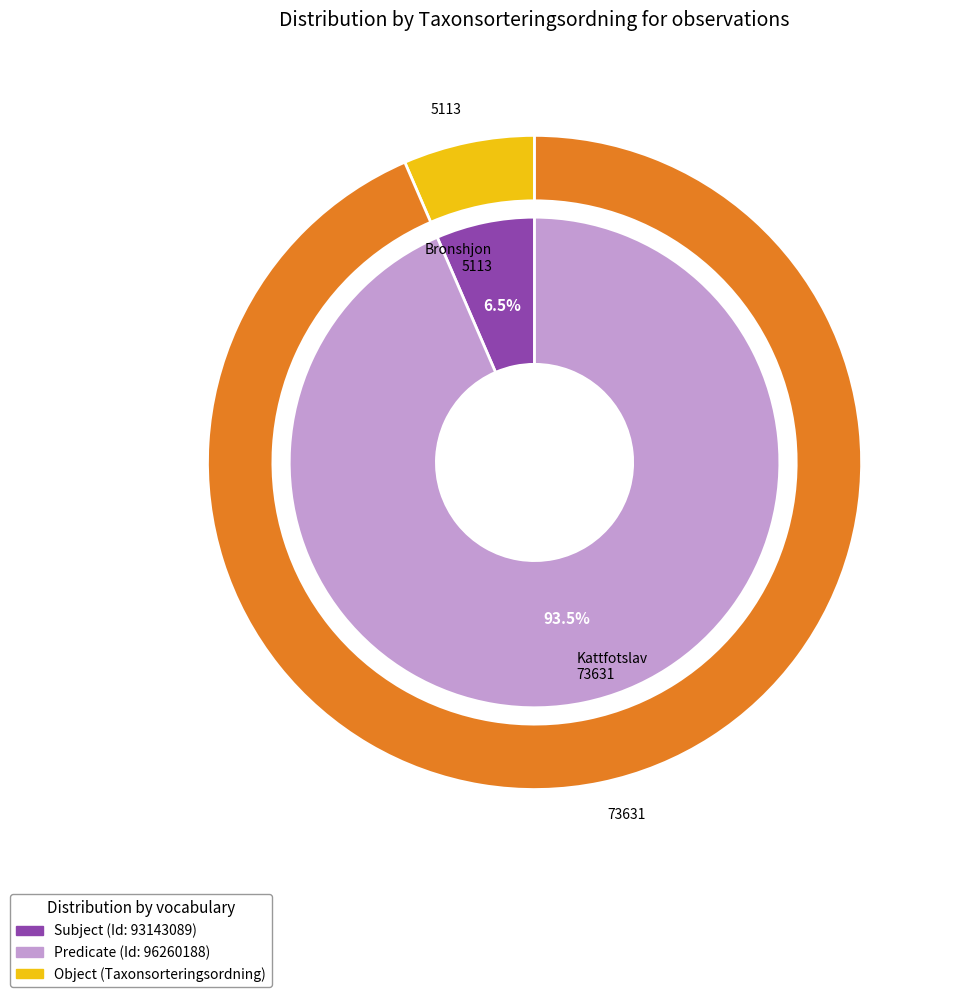

Which slice represents more than half of the pie?

96260188